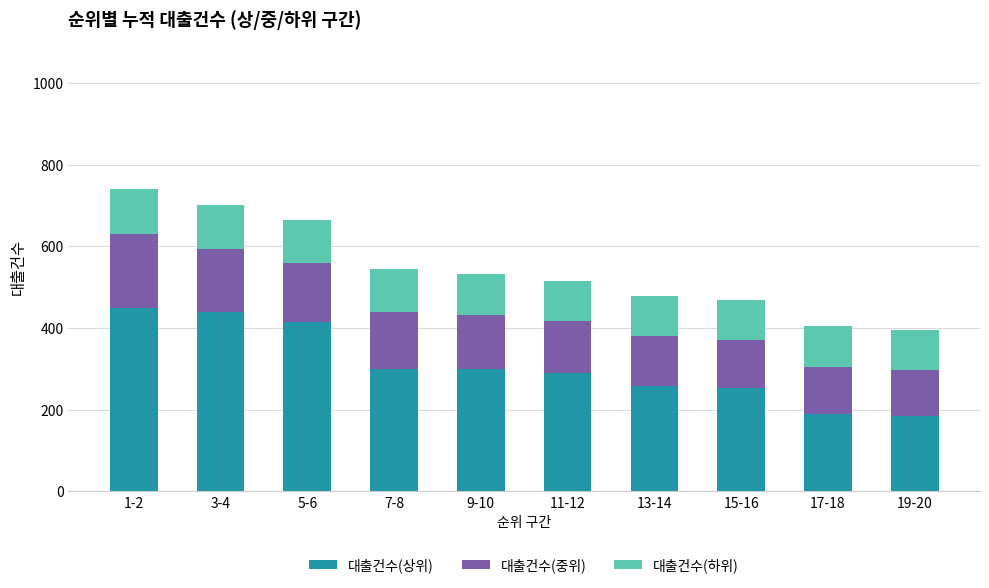

How many data points in 대출건수(상위) are less than 299?

5